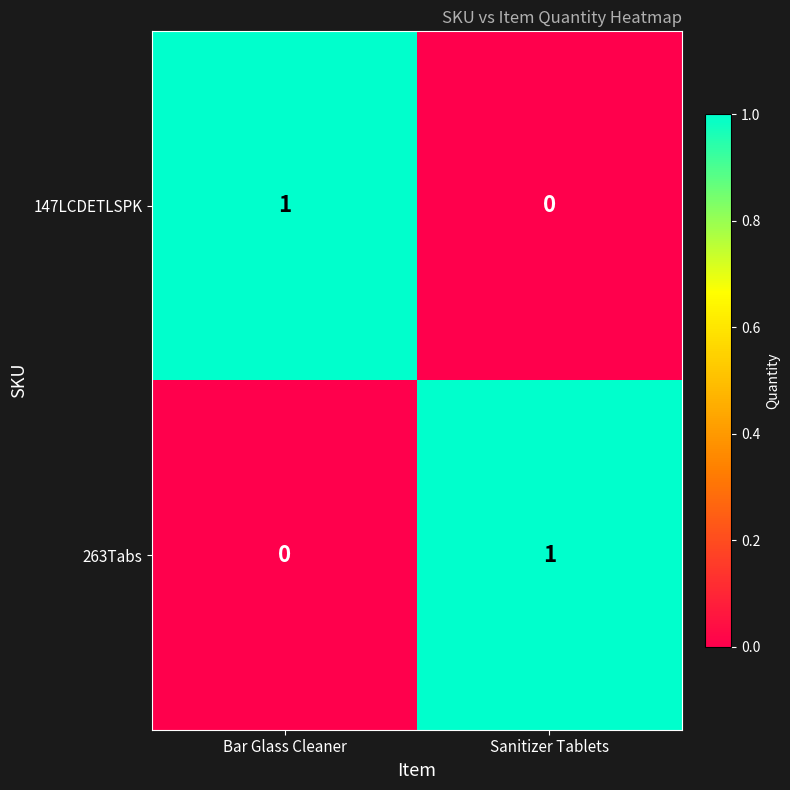

The 263Tabs series shows 1 at Sanitizer Tablets. True or false?

True